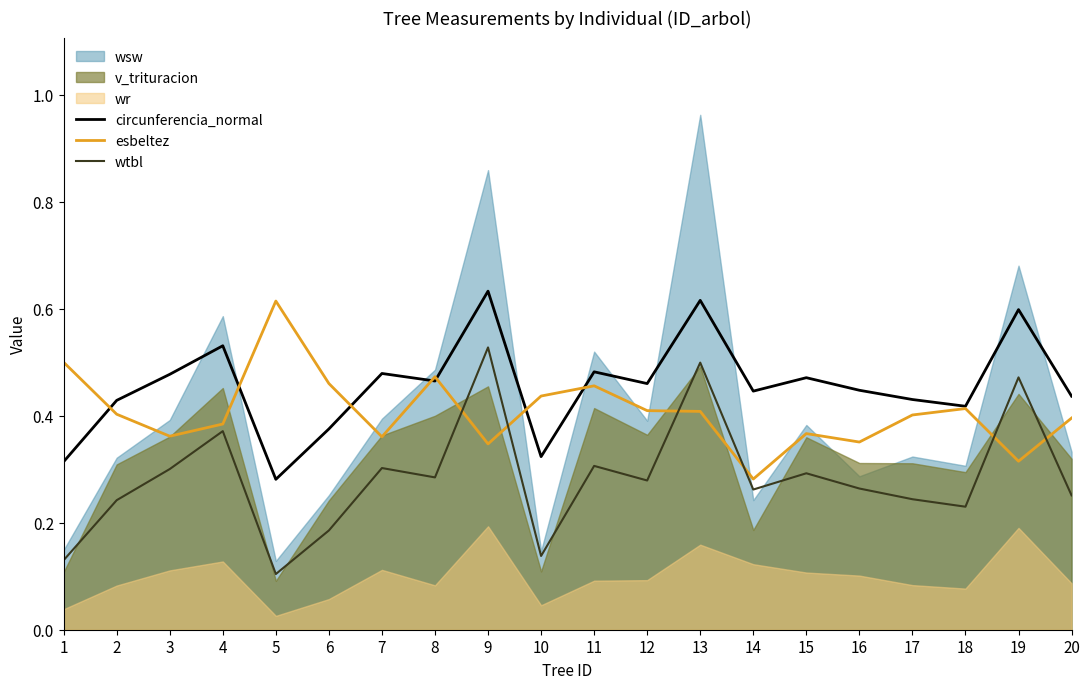

Where do wtbl and esbeltez first cross each other?

8 and 9